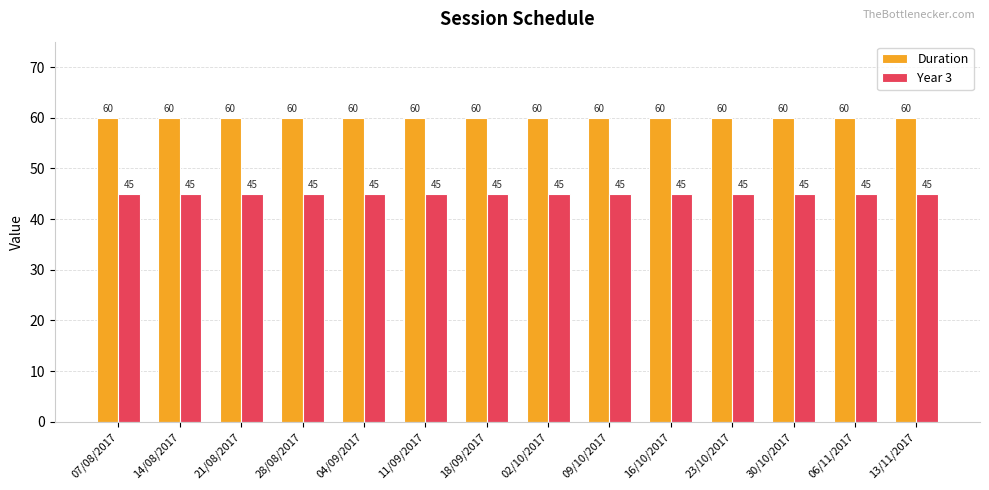

How many series are shown in this chart?

2